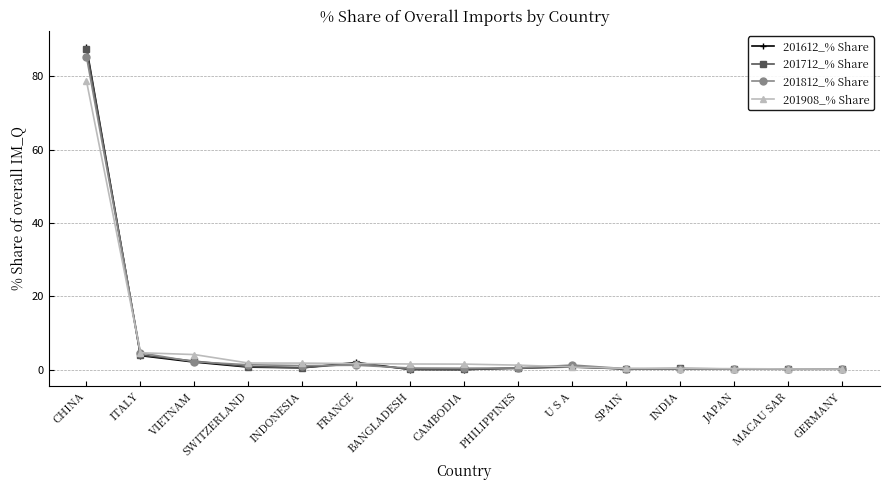

At which category is the sum across all series the highest?

CHINA